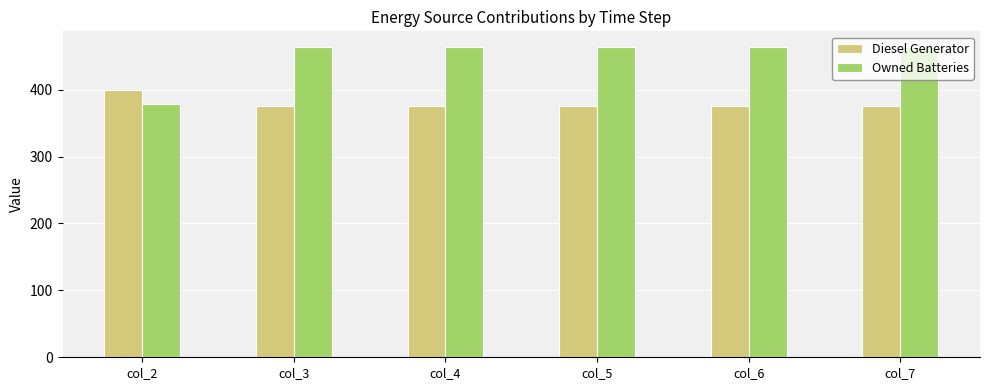

Rank the series by their average value, from highest to lowest.

Owned Batteries, Diesel Generator